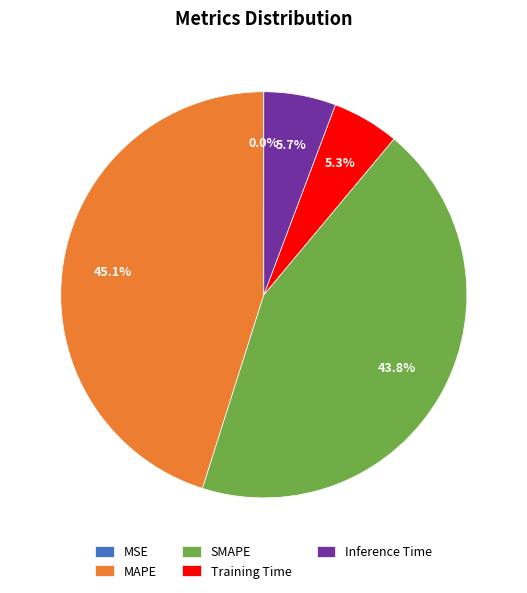

Is it true that Training Time is 12% of the pie?

False